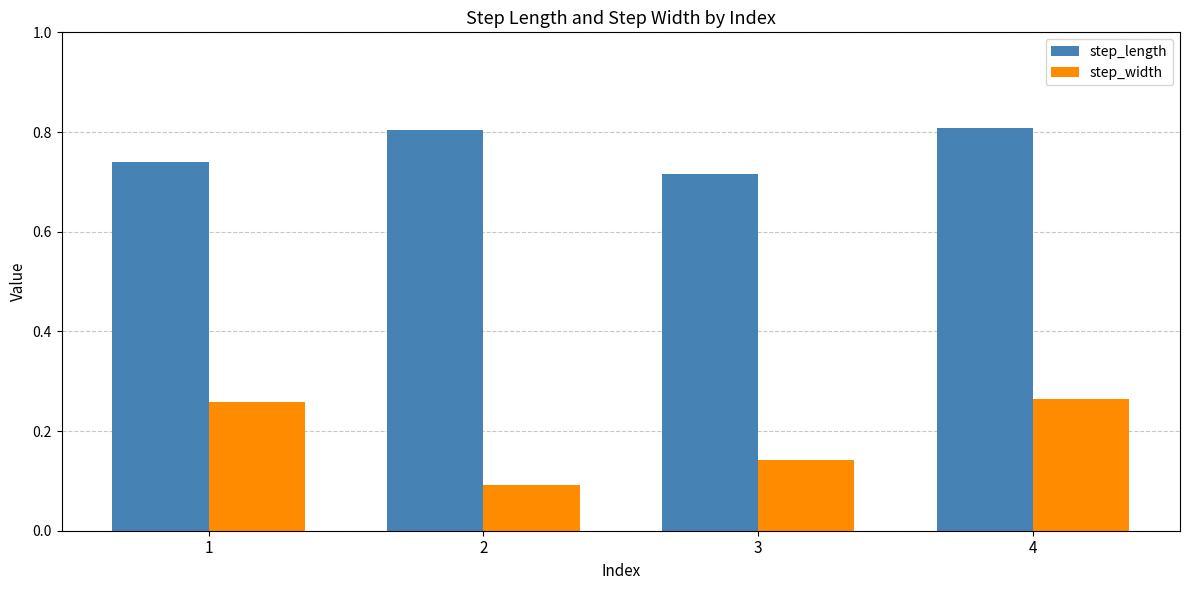

How many groups of bars are there?

4